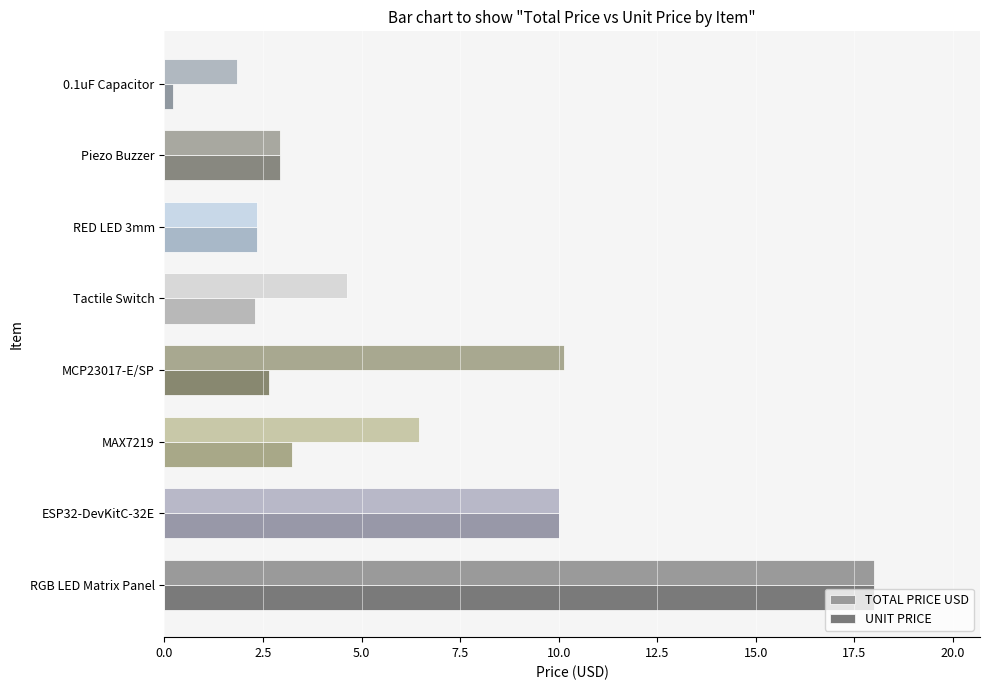

Rank the series by their average value, from lowest to highest.

UNIT PRICE, TOTAL PRICE USD